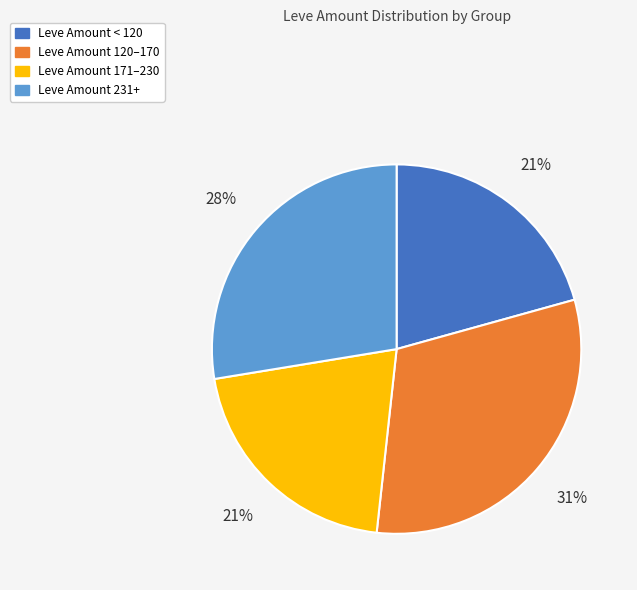

To the nearest percent, what is the difference between the largest and smallest slice percentages?

10%